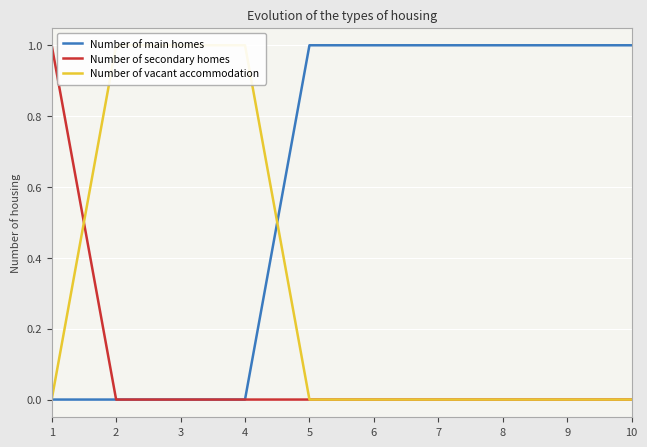

What are all the series names shown in the legend?

Number of main homes, Number of secondary homes, Number of vacant accommodation